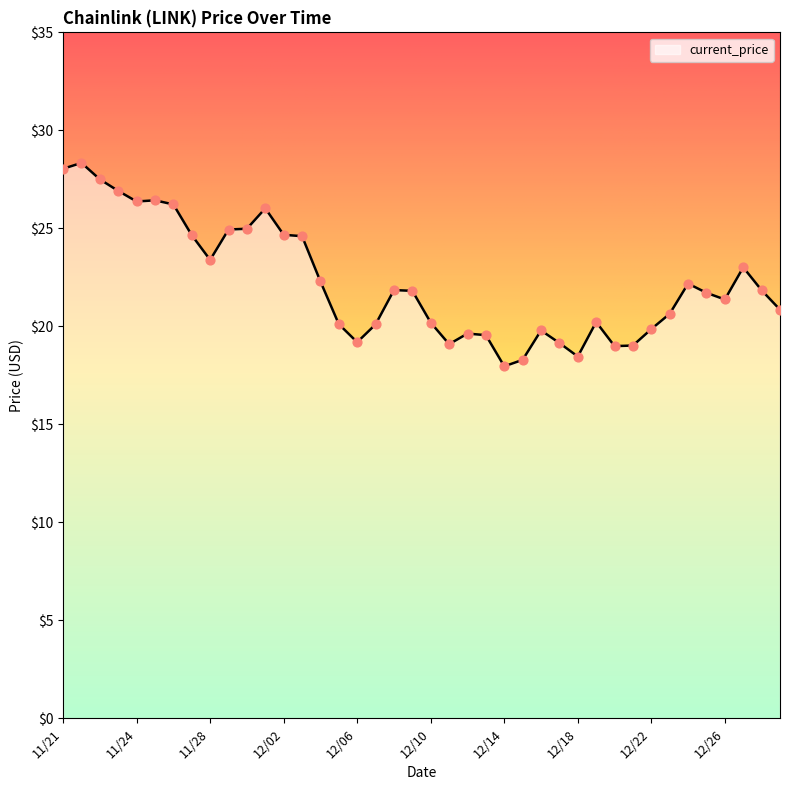

What is the difference between the maximum and minimum values?

10.4